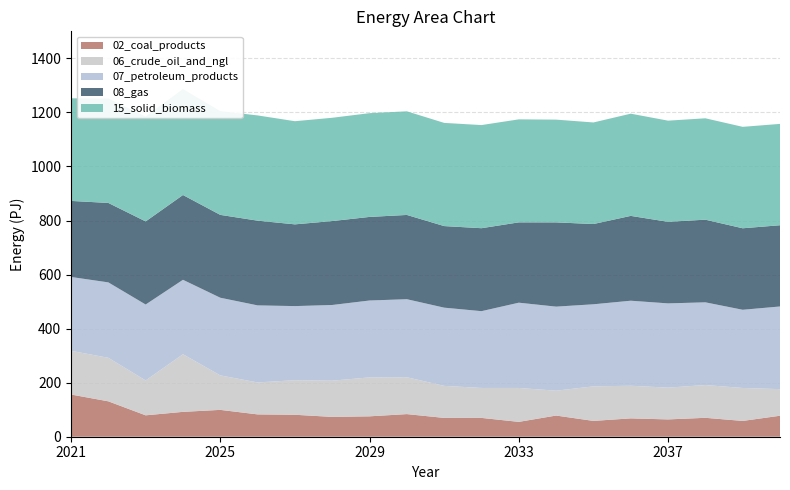

Reading right to left, transcribe all the data shown in this chart.

02_coal_products: 20=77.7	19=58.4	18=70.0	17=64.1	16=67.9	15=58.5	14=78.4	13=55.0	12=69.7	11=69.6	10=83.7	9=75.5	8=73.3	7=81.2	6=82.6	5=99.4	4=92.0	3=79.2	2=131.0	1=156.2
06_crude_oil_and_ngl: 20=98.4	19=121.9	18=121.3	17=117.6	16=120.7	15=127.9	14=91.9	13=125.5	12=110.8	11=118.5	10=136.4	9=144.1	8=134.0	7=127.9	6=118.2	5=127.5	4=213.2	3=129.0	2=161.1	1=161.7
07_petroleum_products: 20=305.9	19=289.3	18=306.0	17=311.7	16=314.6	15=303.6	14=311.1	13=315.5	12=284.1	11=289.4	10=288.7	9=284.5	8=280.1	7=274.1	6=285.2	5=287.4	4=275.4	3=281.0	2=279.0	1=273.3
08_gas: 20=300.6	19=301.6	18=305.8	17=301.8	16=313.9	15=297.0	14=311.7	13=297.2	12=307.0	11=301.9	10=311.8	9=309.3	8=310.5	7=302.5	6=313.5	5=306.6	4=313.8	3=307.5	2=294.0	1=281.4
15_solid_biomass: 20=375.0	19=375.3	18=375.1	17=374.3	16=378.2	15=375.9	14=380.2	13=381.1	12=381.6	11=381.8	10=383.4	9=383.9	8=382.2	7=381.7	6=389.4	5=383.8	4=392.0	3=388.2	2=386.3	1=379.7